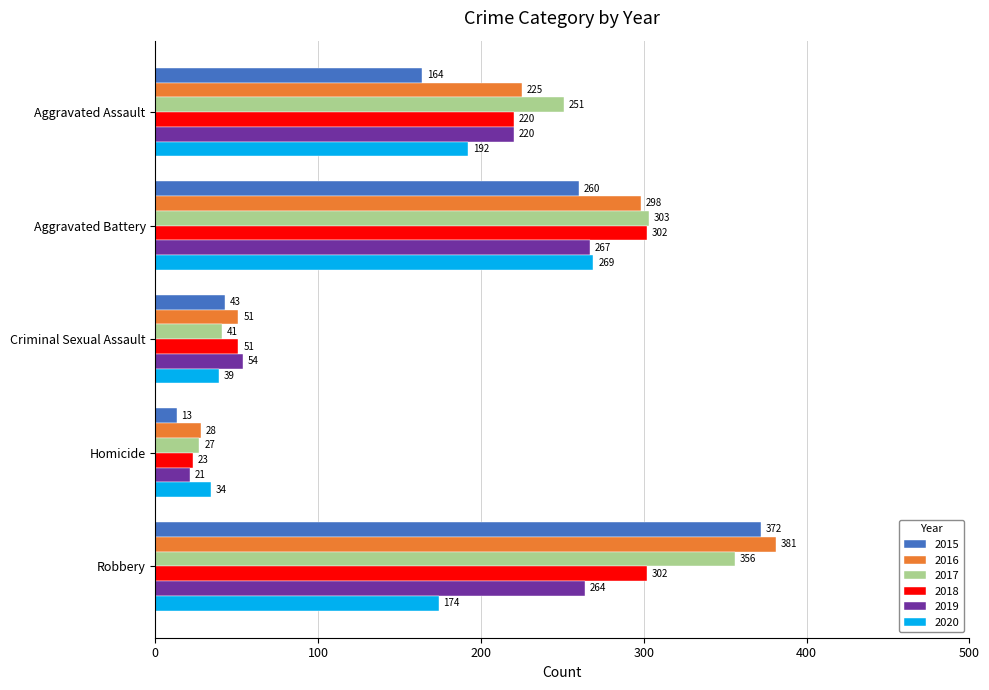

Is it true that 2019 equals 133 at Aggravated Battery?

False